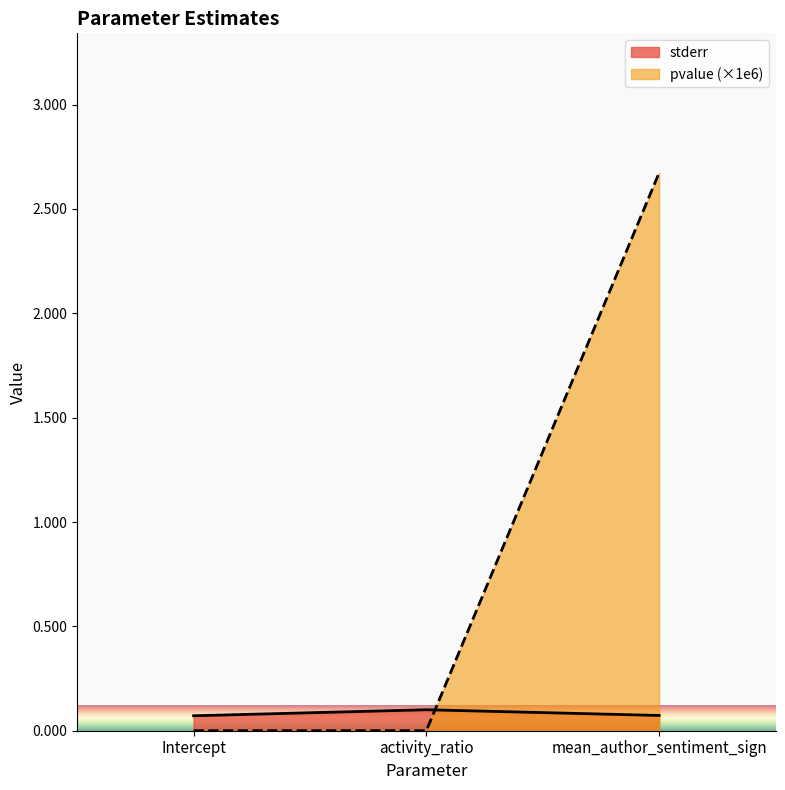

List the labels in order of stderr value, largest first.

activity_ratio, mean_author_sentiment_sign, Intercept